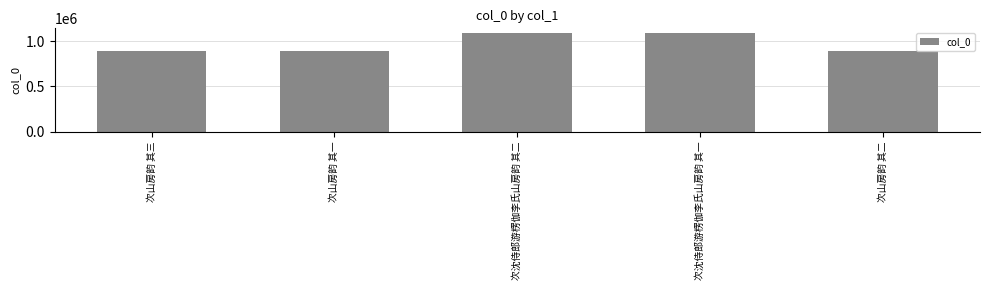

At which label is the value closest to 987551?

次山房韵 其一